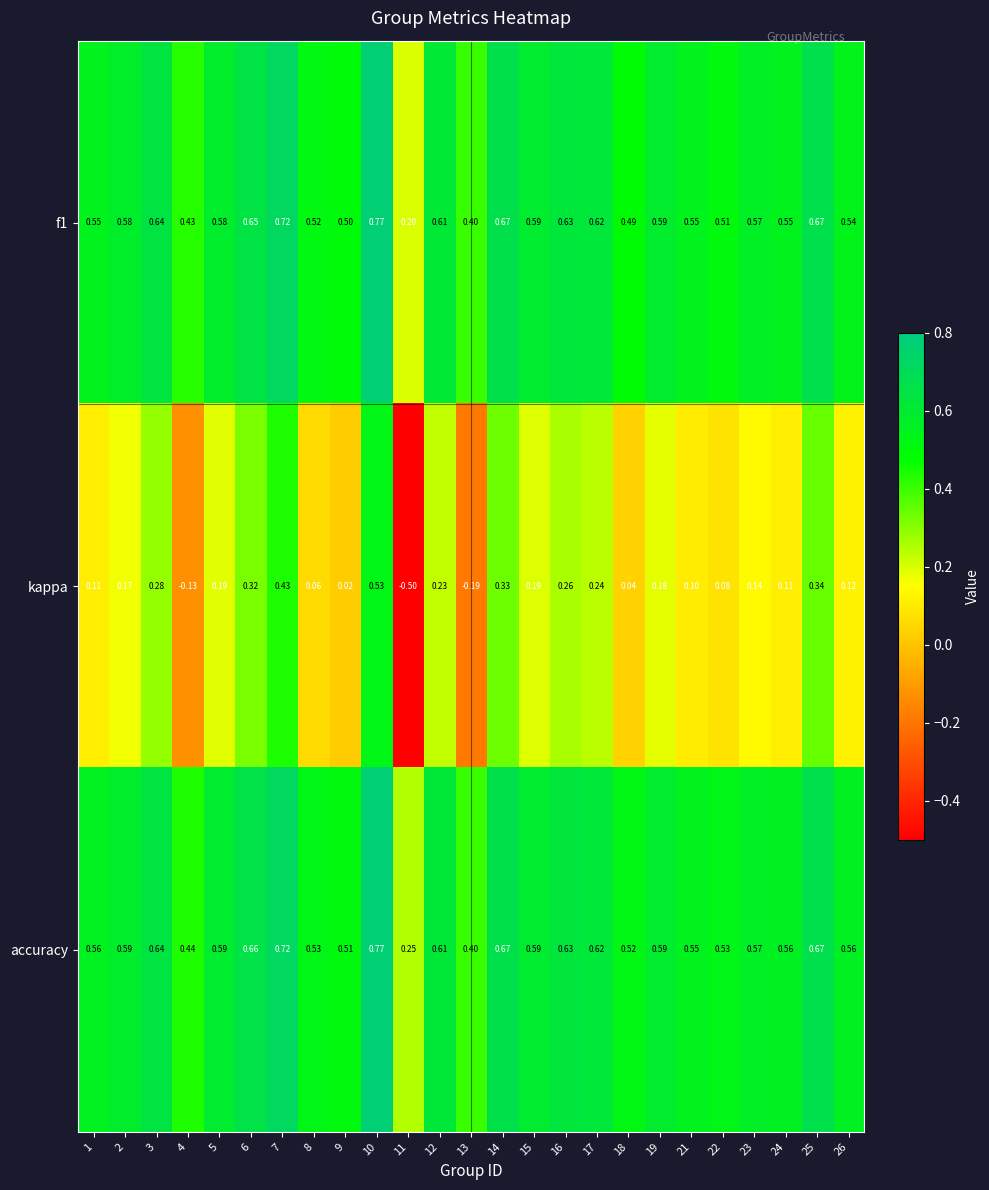

Between 8 and 19, which series saw the biggest shift?

kappa